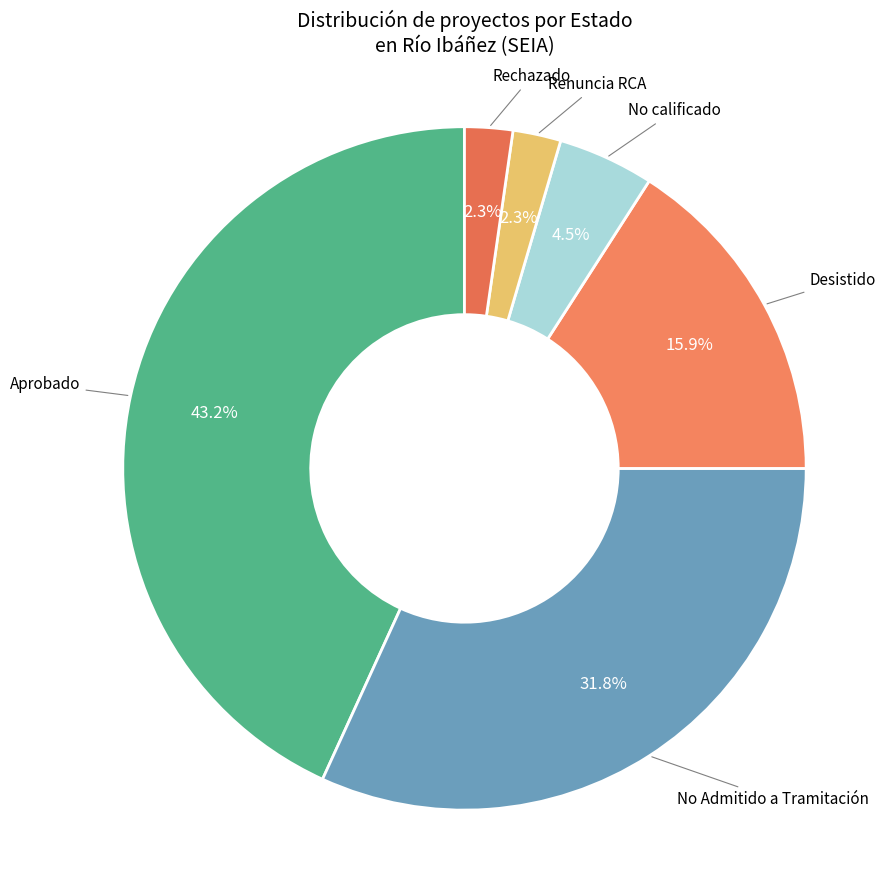

Which has a higher value, Desistido or Rechazado?

Desistido